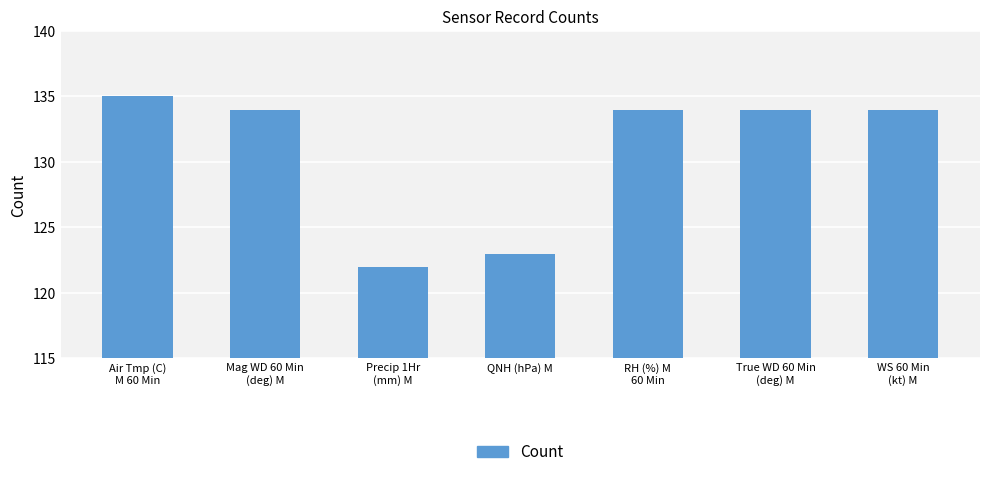

What is the approximate value at QNH (hPa) M?

123